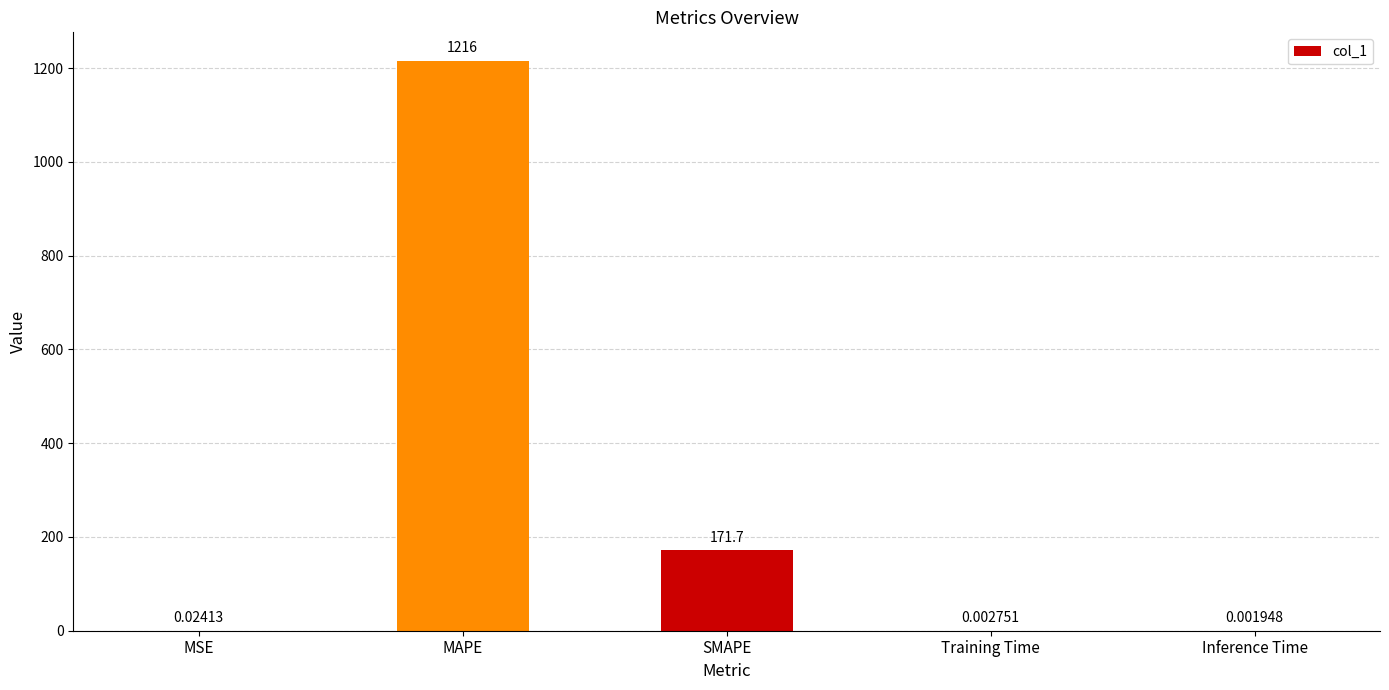

Which category has the highest value across all series?

MAPE